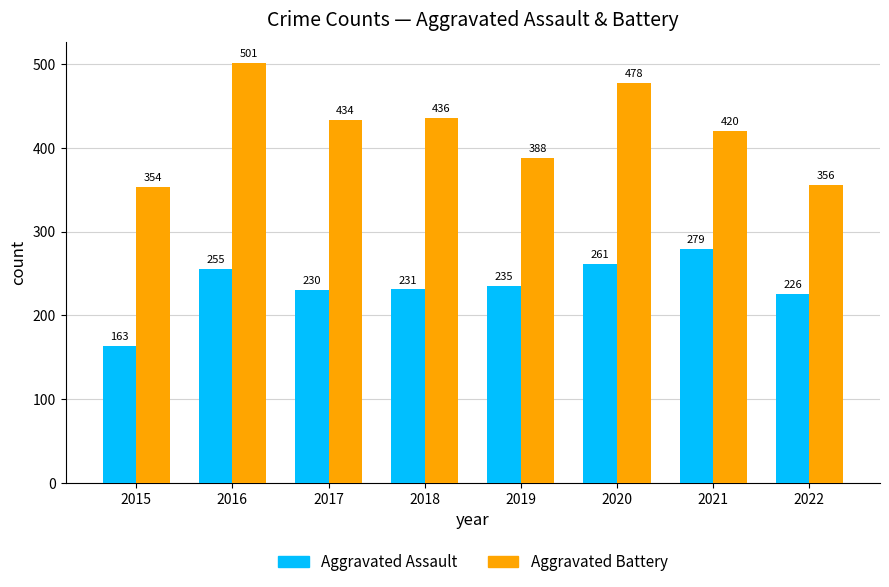

Reading left to right, extract all data points from this chart.

Aggravated Assault: 163	255	230	231	235	261	279	226
Aggravated Battery: 354	501	434	436	388	478	420	356